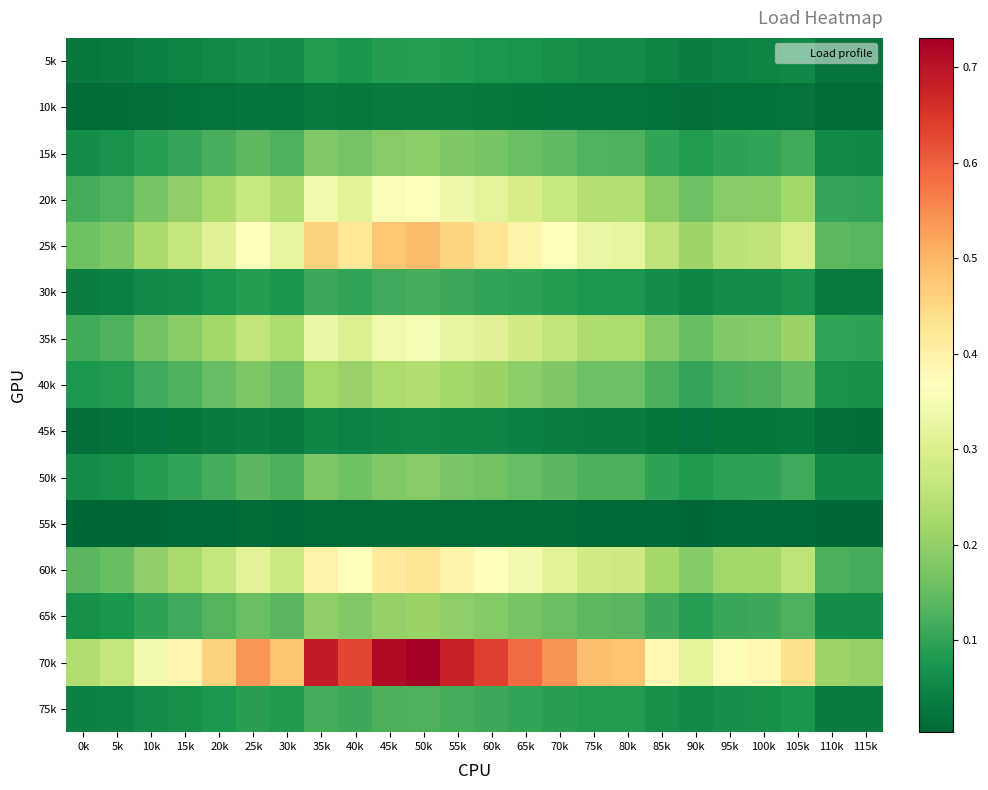

Reading left to right, transcribe all the data shown in this chart.

5k: 0k=0.0	5k=0.0	10k=0.0	15k=0.0	20k=0.1	25k=0.1	30k=0.1	35k=0.1	40k=0.1	45k=0.1	50k=0.1	55k=0.1	60k=0.1	65k=0.1	70k=0.1	75k=0.1	80k=0.1	85k=0.0	90k=0.0	95k=0.0	100k=0.0	105k=0.1	110k=0.0	115k=0.0
10k: 0k=0.0	5k=0.0	10k=0.0	15k=0.0	20k=0.0	25k=0.0	30k=0.0	35k=0.0	40k=0.0	45k=0.0	50k=0.0	55k=0.0	60k=0.0	65k=0.0	70k=0.0	75k=0.0	80k=0.0	85k=0.0	90k=0.0	95k=0.0	100k=0.0	105k=0.0	110k=0.0	115k=0.0
15k: 0k=0.1	5k=0.1	10k=0.1	15k=0.1	20k=0.1	25k=0.1	30k=0.1	35k=0.2	40k=0.2	45k=0.2	50k=0.2	55k=0.2	60k=0.2	65k=0.2	70k=0.1	75k=0.1	80k=0.1	85k=0.1	90k=0.1	95k=0.1	100k=0.1	105k=0.1	110k=0.1	115k=0.1
20k: 0k=0.1	5k=0.1	10k=0.2	15k=0.2	20k=0.2	25k=0.3	30k=0.2	35k=0.3	40k=0.3	45k=0.4	50k=0.4	55k=0.3	60k=0.3	65k=0.3	70k=0.3	75k=0.2	80k=0.2	85k=0.2	90k=0.2	95k=0.2	100k=0.2	105k=0.2	110k=0.1	115k=0.1
25k: 0k=0.2	5k=0.2	10k=0.2	15k=0.3	20k=0.3	25k=0.4	30k=0.3	35k=0.5	40k=0.4	45k=0.5	50k=0.5	55k=0.5	60k=0.4	65k=0.4	70k=0.4	75k=0.3	80k=0.3	85k=0.3	90k=0.2	95k=0.3	100k=0.3	105k=0.3	110k=0.1	115k=0.1
30k: 0k=0.0	5k=0.0	10k=0.1	15k=0.1	20k=0.1	25k=0.1	30k=0.1	35k=0.1	40k=0.1	45k=0.1	50k=0.1	55k=0.1	60k=0.1	65k=0.1	70k=0.1	75k=0.1	80k=0.1	85k=0.1	90k=0.1	95k=0.1	100k=0.1	105k=0.1	110k=0.0	115k=0.0
35k: 0k=0.1	5k=0.1	10k=0.2	15k=0.2	20k=0.2	25k=0.3	30k=0.2	35k=0.3	40k=0.3	45k=0.3	50k=0.4	55k=0.3	60k=0.3	65k=0.3	70k=0.3	75k=0.2	80k=0.2	85k=0.2	90k=0.2	95k=0.2	100k=0.2	105k=0.2	110k=0.1	115k=0.1
40k: 0k=0.1	5k=0.1	10k=0.1	15k=0.1	20k=0.2	25k=0.2	30k=0.2	35k=0.2	40k=0.2	45k=0.2	50k=0.2	55k=0.2	60k=0.2	65k=0.2	70k=0.2	75k=0.2	80k=0.2	85k=0.1	90k=0.1	95k=0.1	100k=0.1	105k=0.1	110k=0.1	115k=0.1
45k: 0k=0.0	5k=0.0	10k=0.0	15k=0.0	20k=0.0	25k=0.0	30k=0.0	35k=0.0	40k=0.0	45k=0.1	50k=0.1	55k=0.0	60k=0.0	65k=0.0	70k=0.0	75k=0.0	80k=0.0	85k=0.0	90k=0.0	95k=0.0	100k=0.0	105k=0.0	110k=0.0	115k=0.0
50k: 0k=0.1	5k=0.1	10k=0.1	15k=0.1	20k=0.1	25k=0.1	30k=0.1	35k=0.2	40k=0.2	45k=0.2	50k=0.2	55k=0.2	60k=0.2	65k=0.2	70k=0.1	75k=0.1	80k=0.1	85k=0.1	90k=0.1	95k=0.1	100k=0.1	105k=0.1	110k=0.1	115k=0.1
55k: 0k=0.0	5k=0.0	10k=0.0	15k=0.0	20k=0.0	25k=0.0	30k=0.0	35k=0.0	40k=0.0	45k=0.0	50k=0.0	55k=0.0	60k=0.0	65k=0.0	70k=0.0	75k=0.0	80k=0.0	85k=0.0	90k=0.0	95k=0.0	100k=0.0	105k=0.0	110k=0.0	115k=0.0
60k: 0k=0.1	5k=0.2	10k=0.2	15k=0.2	20k=0.3	25k=0.3	30k=0.3	35k=0.4	40k=0.4	45k=0.4	50k=0.4	55k=0.4	60k=0.4	65k=0.3	70k=0.3	75k=0.3	80k=0.3	85k=0.2	90k=0.2	95k=0.2	100k=0.2	105k=0.3	110k=0.1	115k=0.1
65k: 0k=0.1	5k=0.1	10k=0.1	15k=0.1	20k=0.1	25k=0.2	30k=0.1	35k=0.2	40k=0.2	45k=0.2	50k=0.2	55k=0.2	60k=0.2	65k=0.2	70k=0.2	75k=0.1	80k=0.1	85k=0.1	90k=0.1	95k=0.1	100k=0.1	105k=0.1	110k=0.1	115k=0.1
70k: 0k=0.2	5k=0.3	10k=0.3	15k=0.4	20k=0.5	25k=0.5	30k=0.5	35k=0.7	40k=0.6	45k=0.7	50k=0.7	55k=0.7	60k=0.6	65k=0.6	70k=0.5	75k=0.5	80k=0.5	85k=0.4	90k=0.3	95k=0.4	100k=0.4	105k=0.4	110k=0.2	115k=0.2
75k: 0k=0.0	5k=0.0	10k=0.1	15k=0.1	20k=0.1	25k=0.1	30k=0.1	35k=0.1	40k=0.1	45k=0.1	50k=0.1	55k=0.1	60k=0.1	65k=0.1	70k=0.1	75k=0.1	80k=0.1	85k=0.1	90k=0.1	95k=0.1	100k=0.1	105k=0.1	110k=0.0	115k=0.0